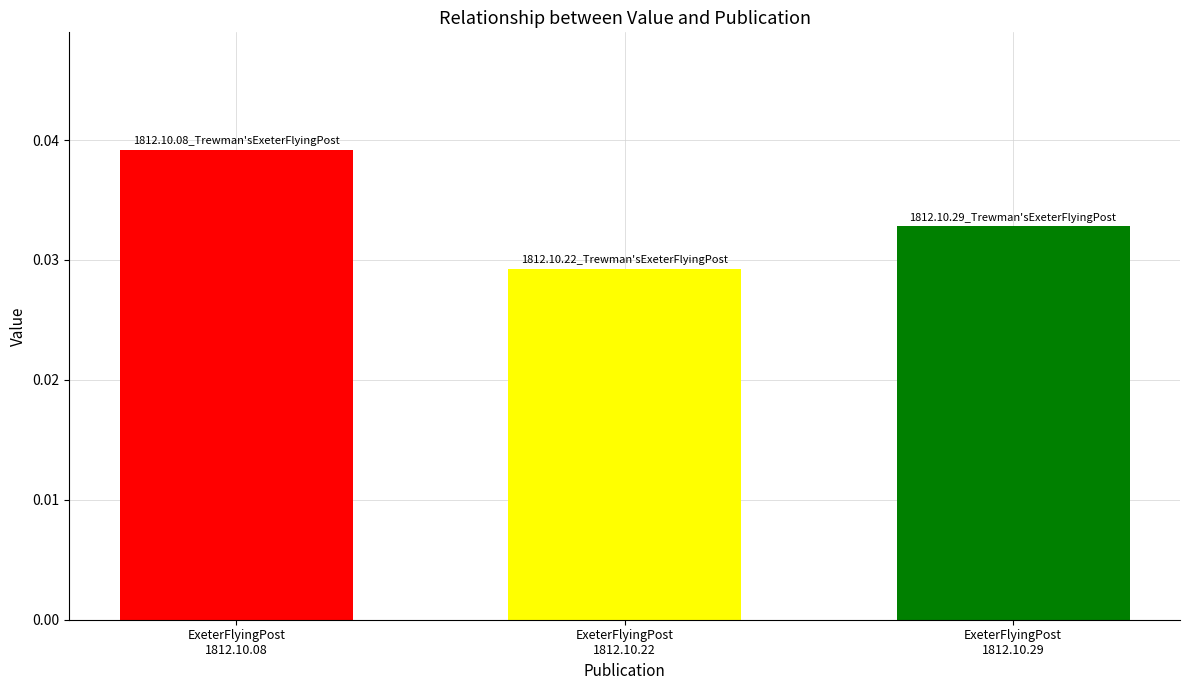

Rank the categories by value from highest to lowest.

ExeterFlyingPost
1812.10.08, ExeterFlyingPost
1812.10.29, ExeterFlyingPost
1812.10.22